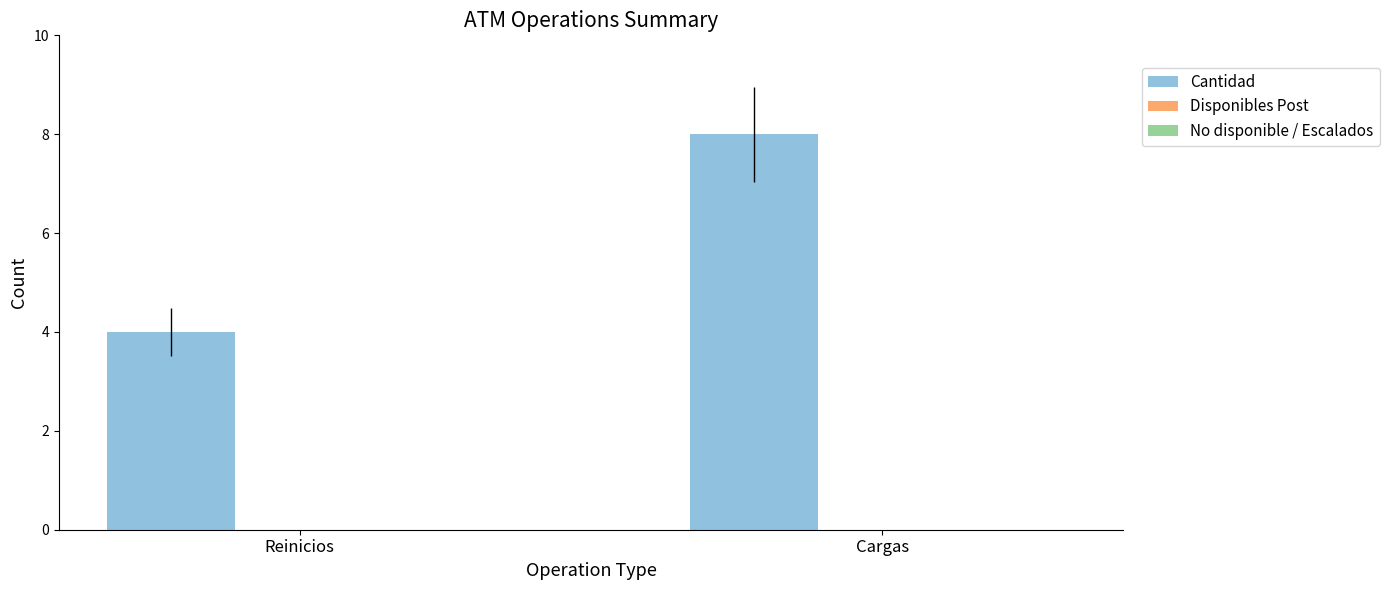

List the labels in order of value, smallest first.

Reinicios, Cargas